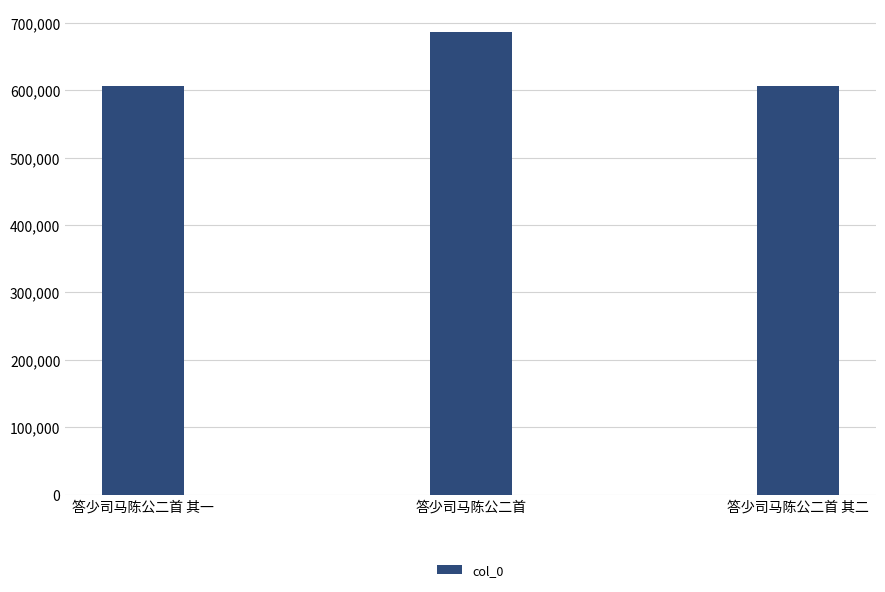

How many values are below 606428?

1